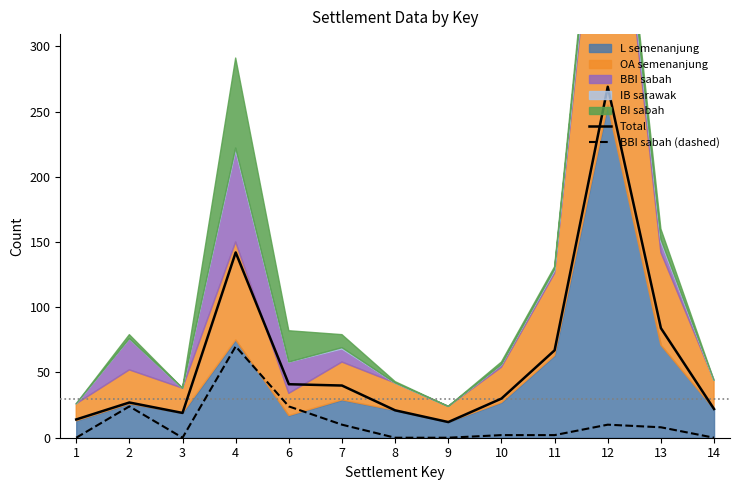

What is the highest value of the Total series?

269